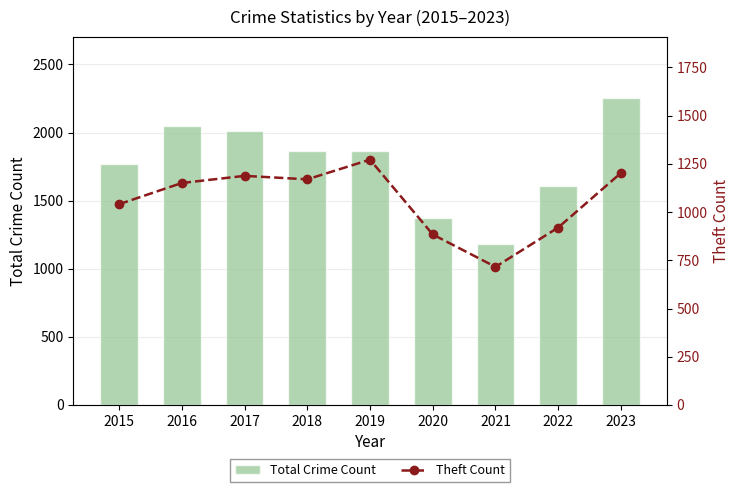

What is the sum of the Theft Count values at 2022 and 2018?

2090